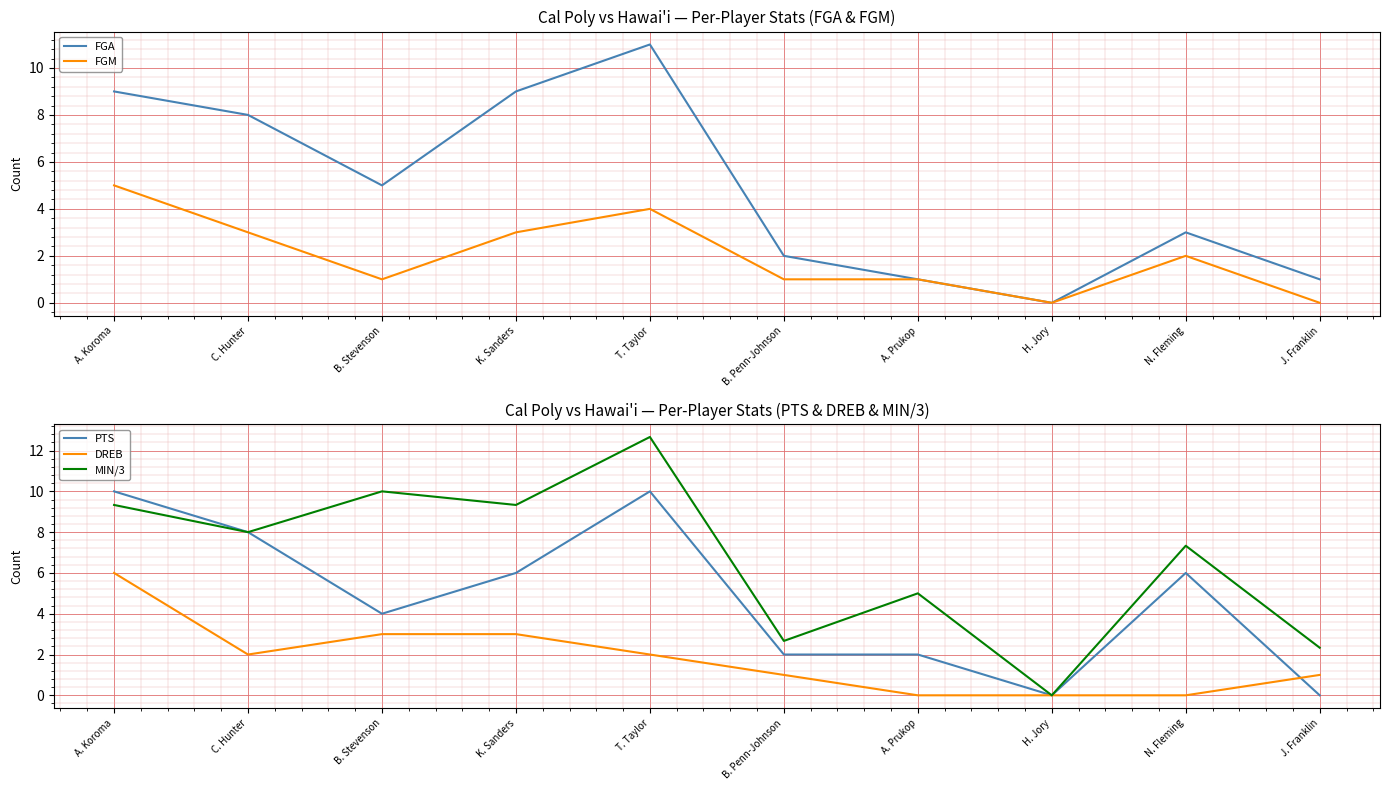

Count the DREB values in the range 0 to 3.

9